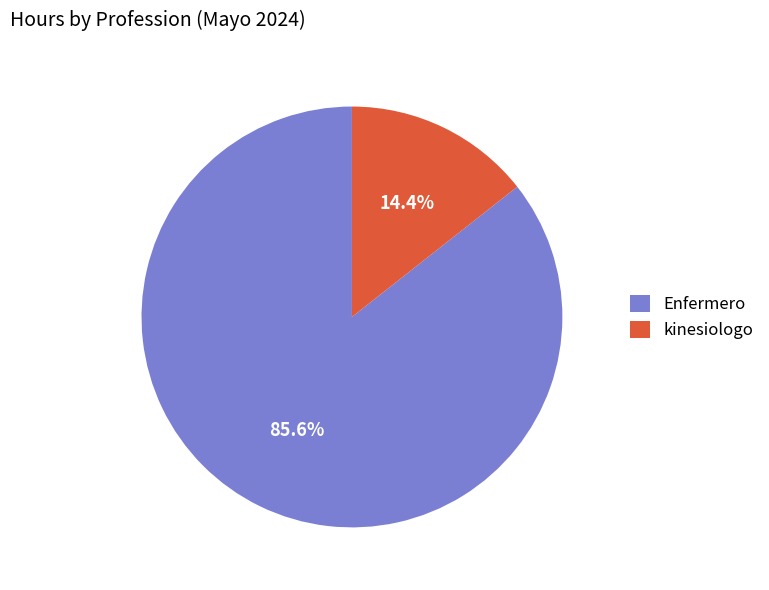

Which category has the biggest portion of the pie?

Enfermero